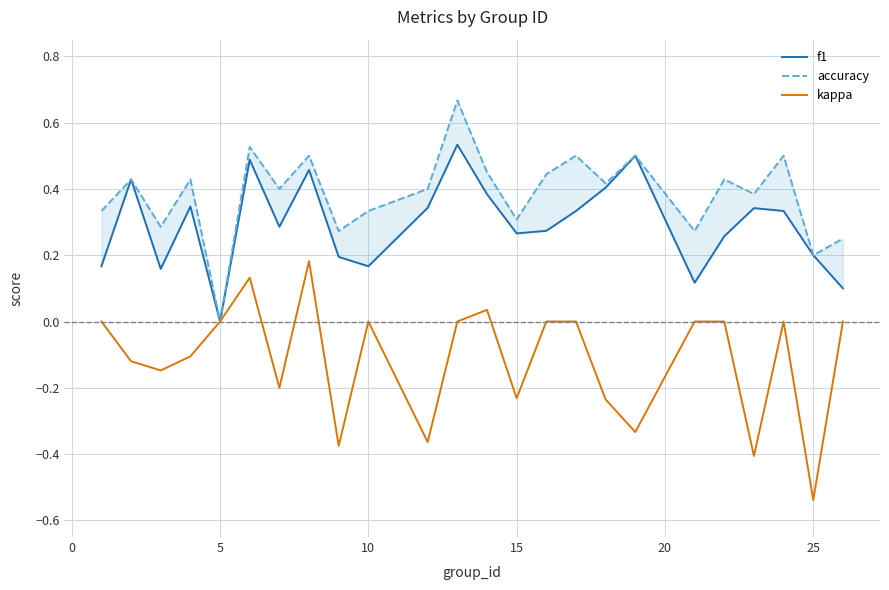

Reading left to right, list all the values displayed in this chart.

f1: 0.2	0.4	0.2	0.3	0.0	0.5	0.3	0.5	0.2	0.2	0.3	0.5	0.4	0.3	0.3	0.3	0.4	0.5	0.1	0.3	0.3	0.3	0.2	0.1
accuracy: 0.3	0.4	0.3	0.4	0.0	0.5	0.4	0.5	0.3	0.3	0.4	0.7	0.5	0.3	0.4	0.5	0.4	0.5	0.3	0.4	0.4	0.5	0.2	0.2
kappa: 0.0	-0.1	-0.1	-0.1	0.0	0.1	-0.2	0.2	-0.4	0.0	-0.4	0.0	0.0	-0.2	0.0	0.0	-0.2	-0.3	0.0	0.0	-0.4	0.0	-0.5	0.0